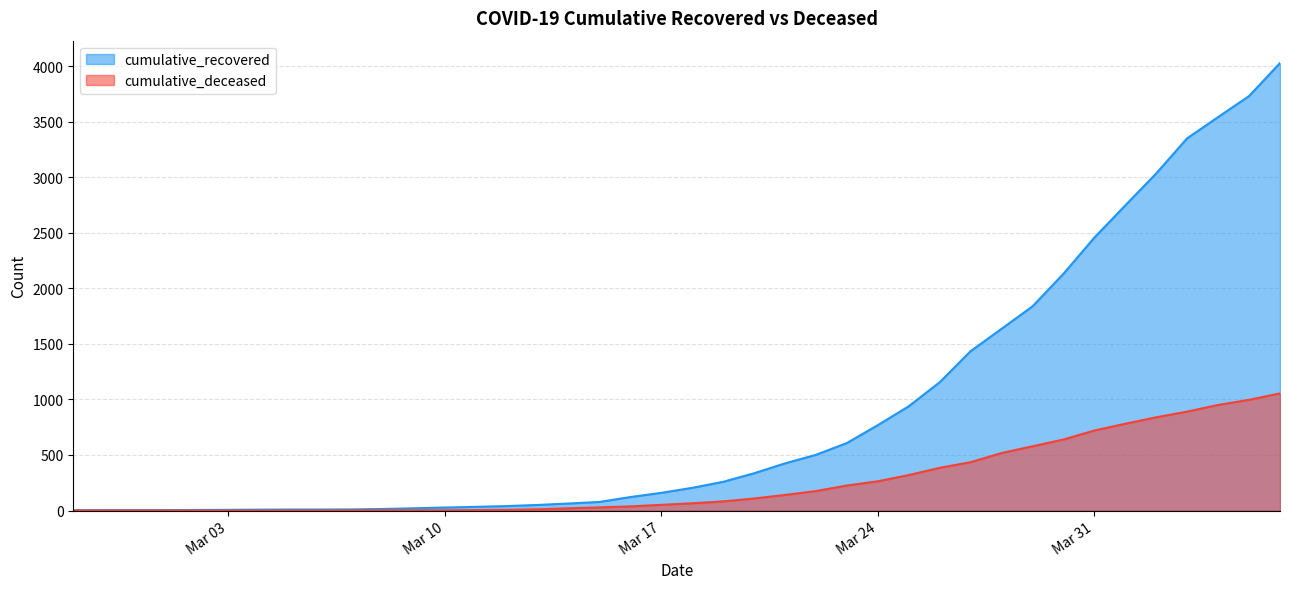

True or false: cumulative_recovered has more than 1 points higher than both neighbors.

False